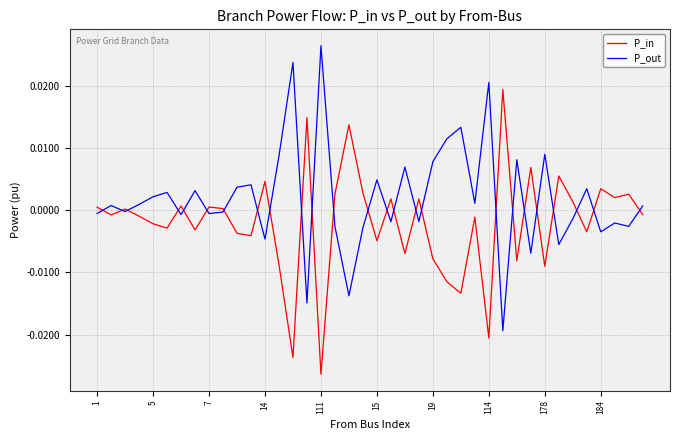

List the series in order of their peak value, lowest first.

P_in, P_out